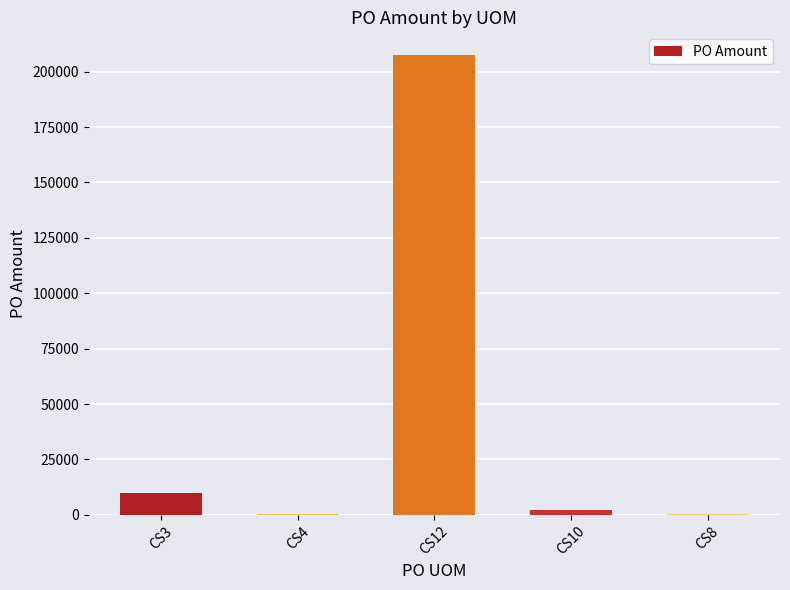

The value at CS12 is 144627.8. True or false?

False